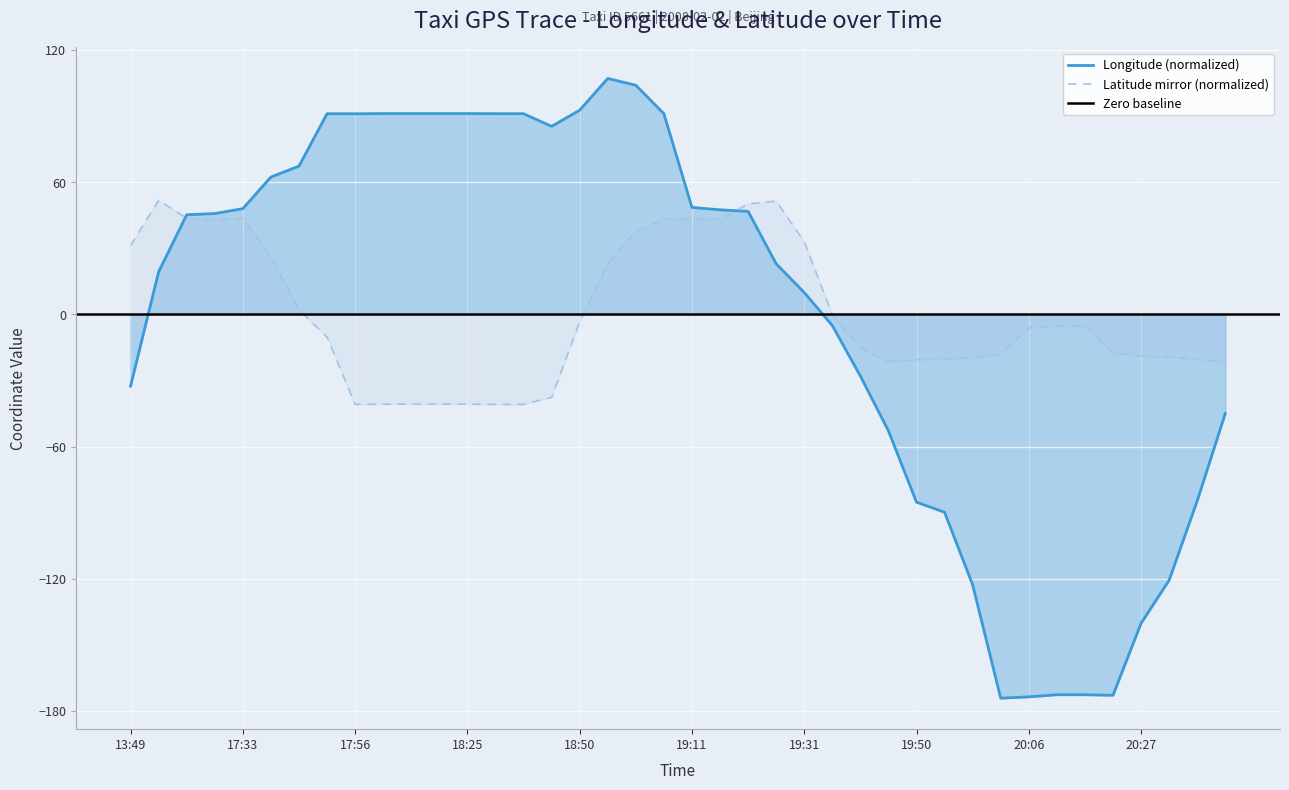

How many categories are shown in the chart?

40